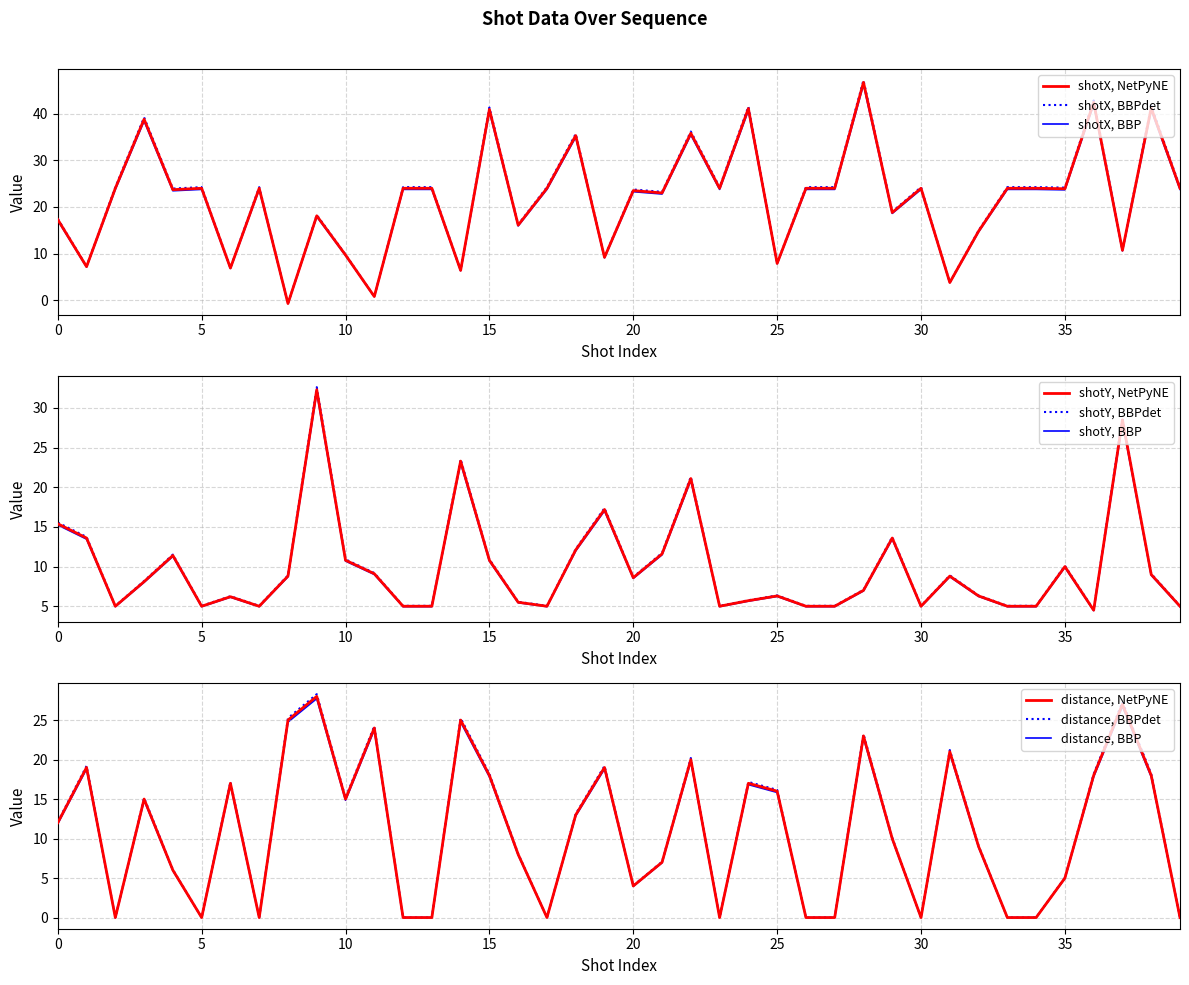

After their last crossing, which series has the higher values: shotY or distance?

shotY